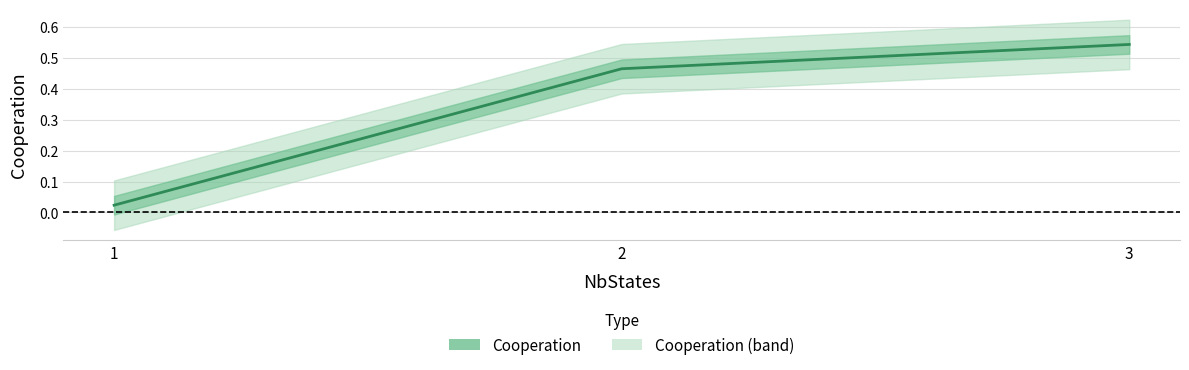

Which has a higher value, 2 or 1?

2